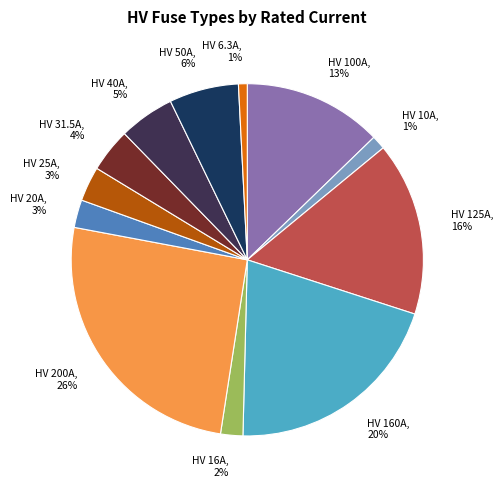

Is the sum of HV 6.3A and HV 16A greater than half?

No